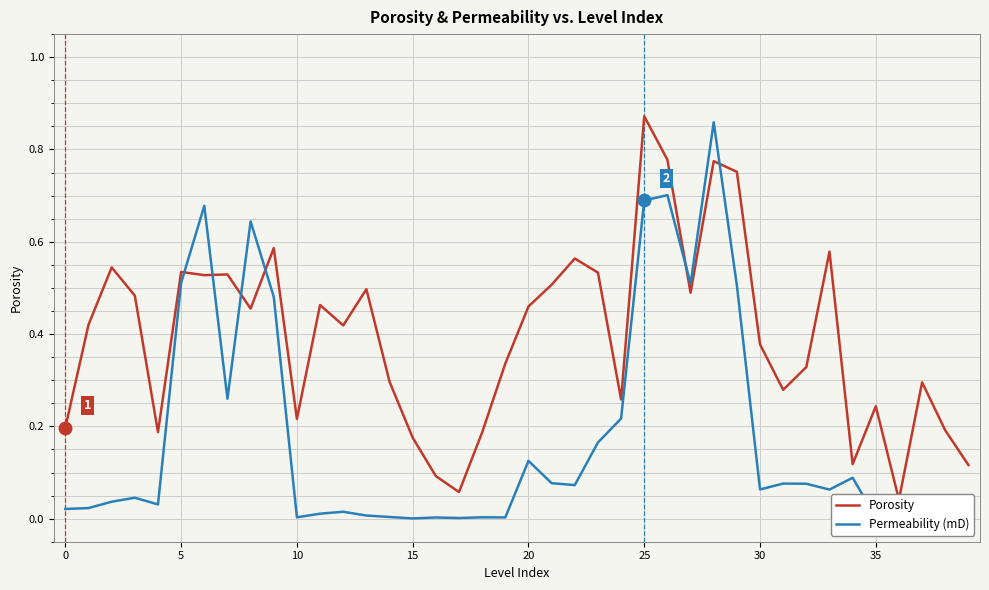

The value of Permeability (mD) at 25 is 0.7. True or false?

True